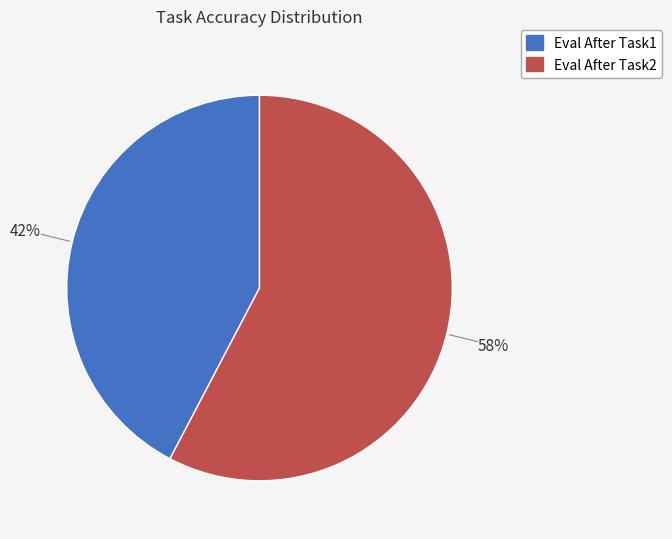

To the nearest percent, what is the average slice percentage?

50%